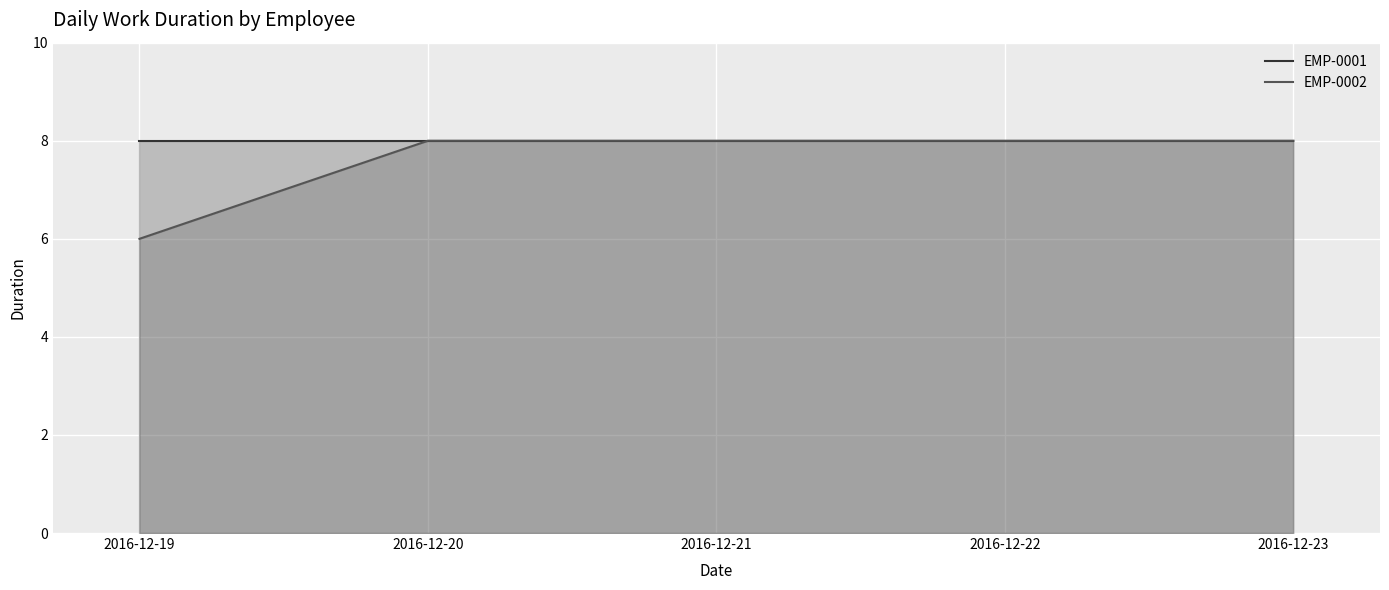

Does the chart display data point markers on the line(s)?

No